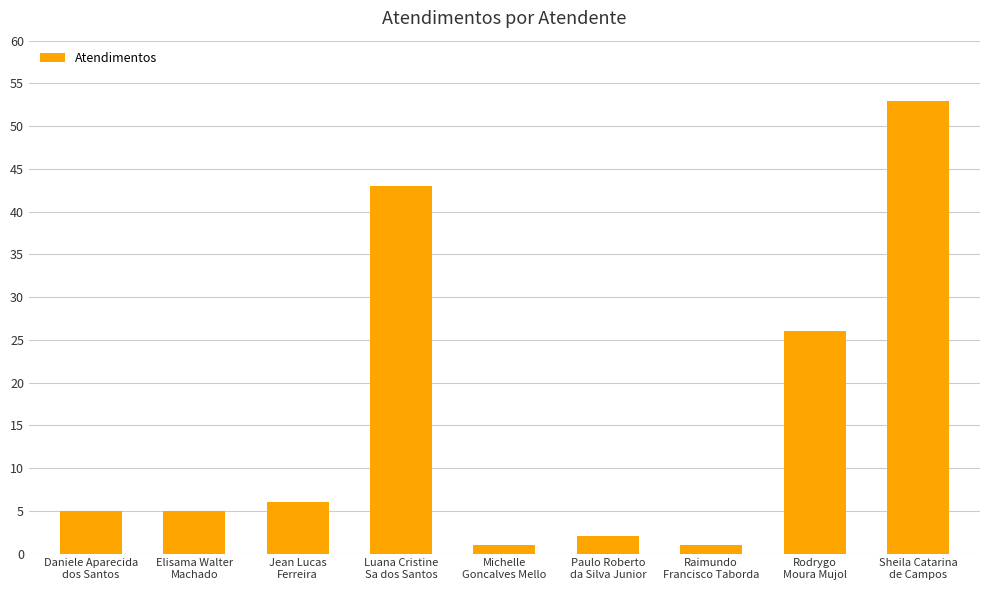

What value does the data have at Jean Lucas
Ferreira, to the nearest 5?

5